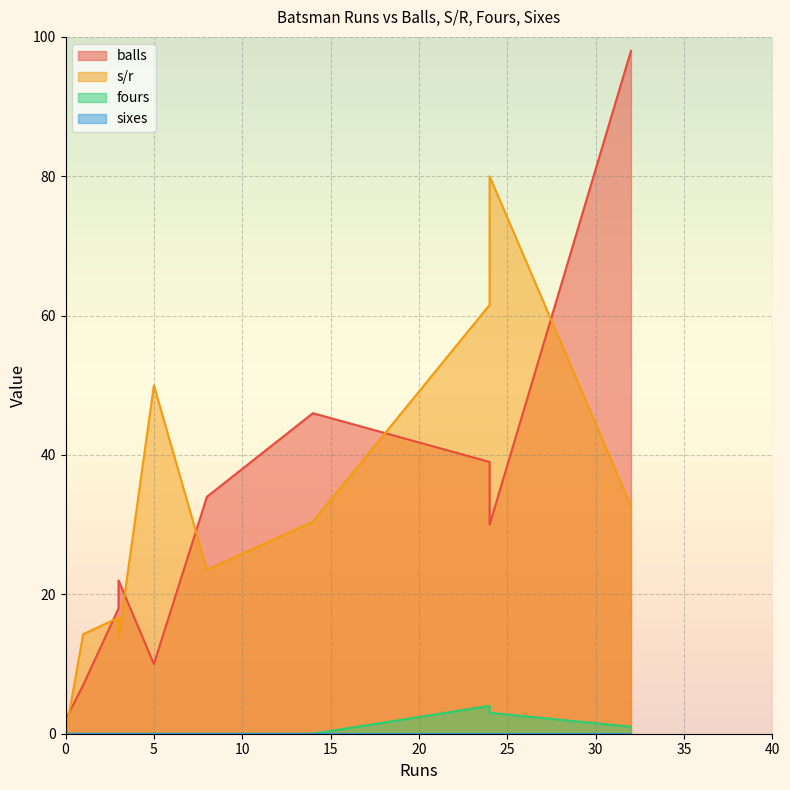

True or false: fours and balls cross at least once.

False